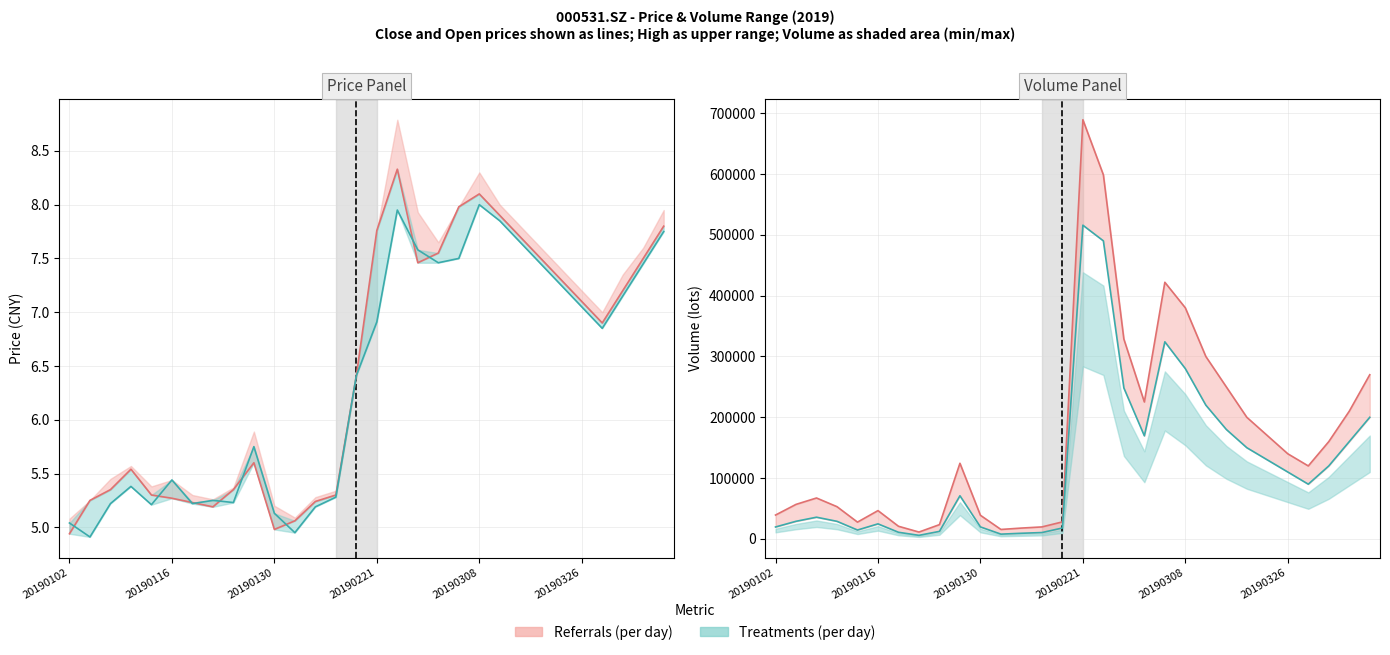

Which series changed the most between 8 and 22?

Vol max line